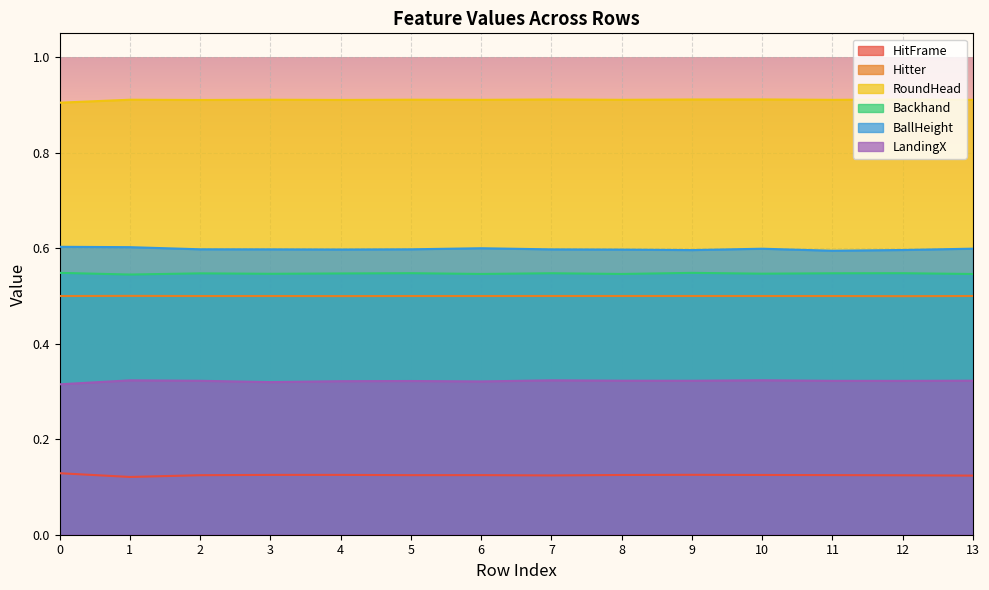

How many data points does each series have?

14